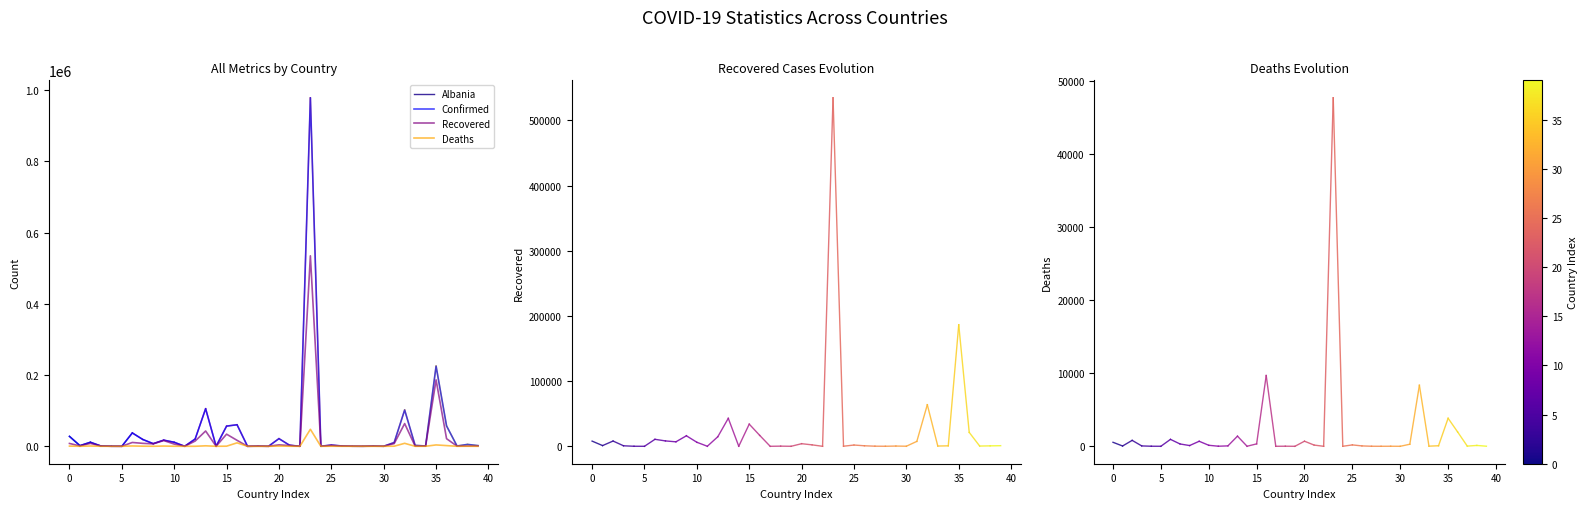

What is the highest value of the Recovered series?

534580